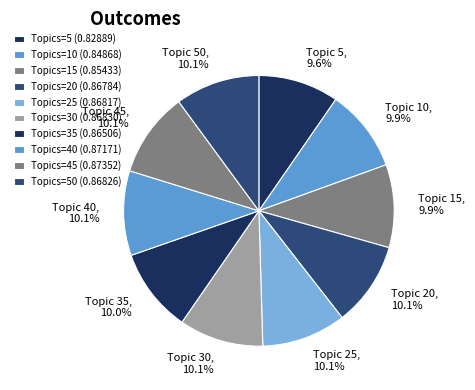

Does any single category account for the majority?

No